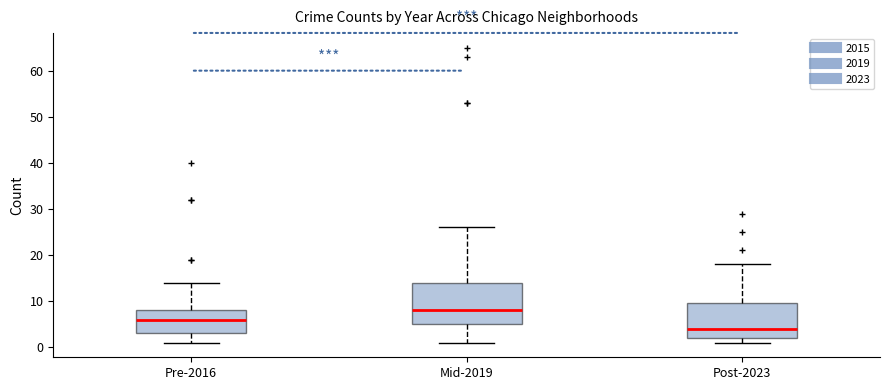

Which box has the lowest median line?

Post-2023